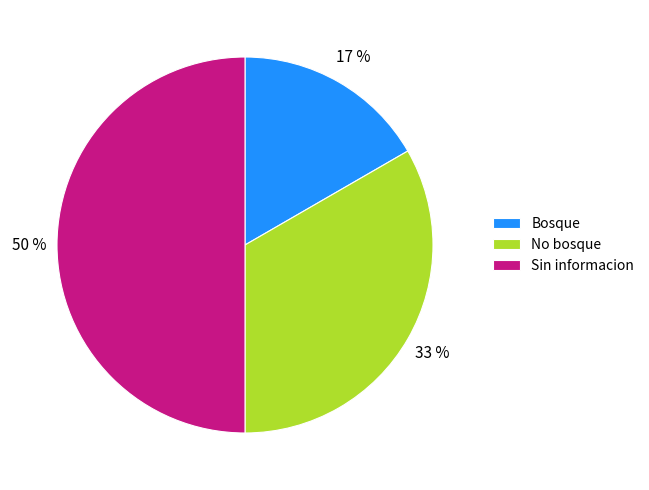

How many slices are in this pie chart?

3